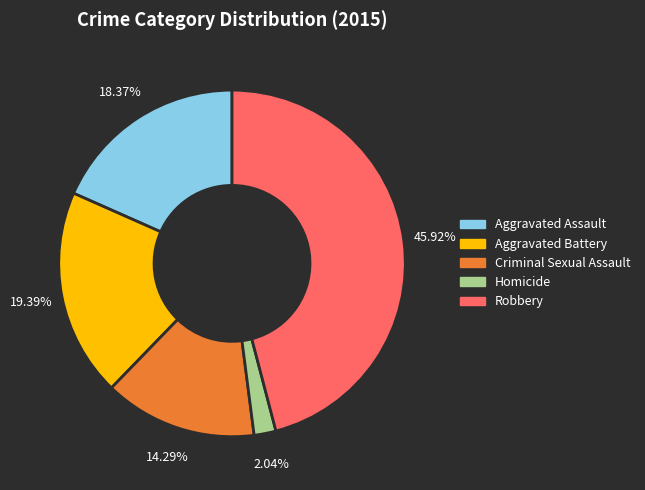

What is the ratio of the value at Aggravated Battery to the value at Aggravated Assault?

1.1